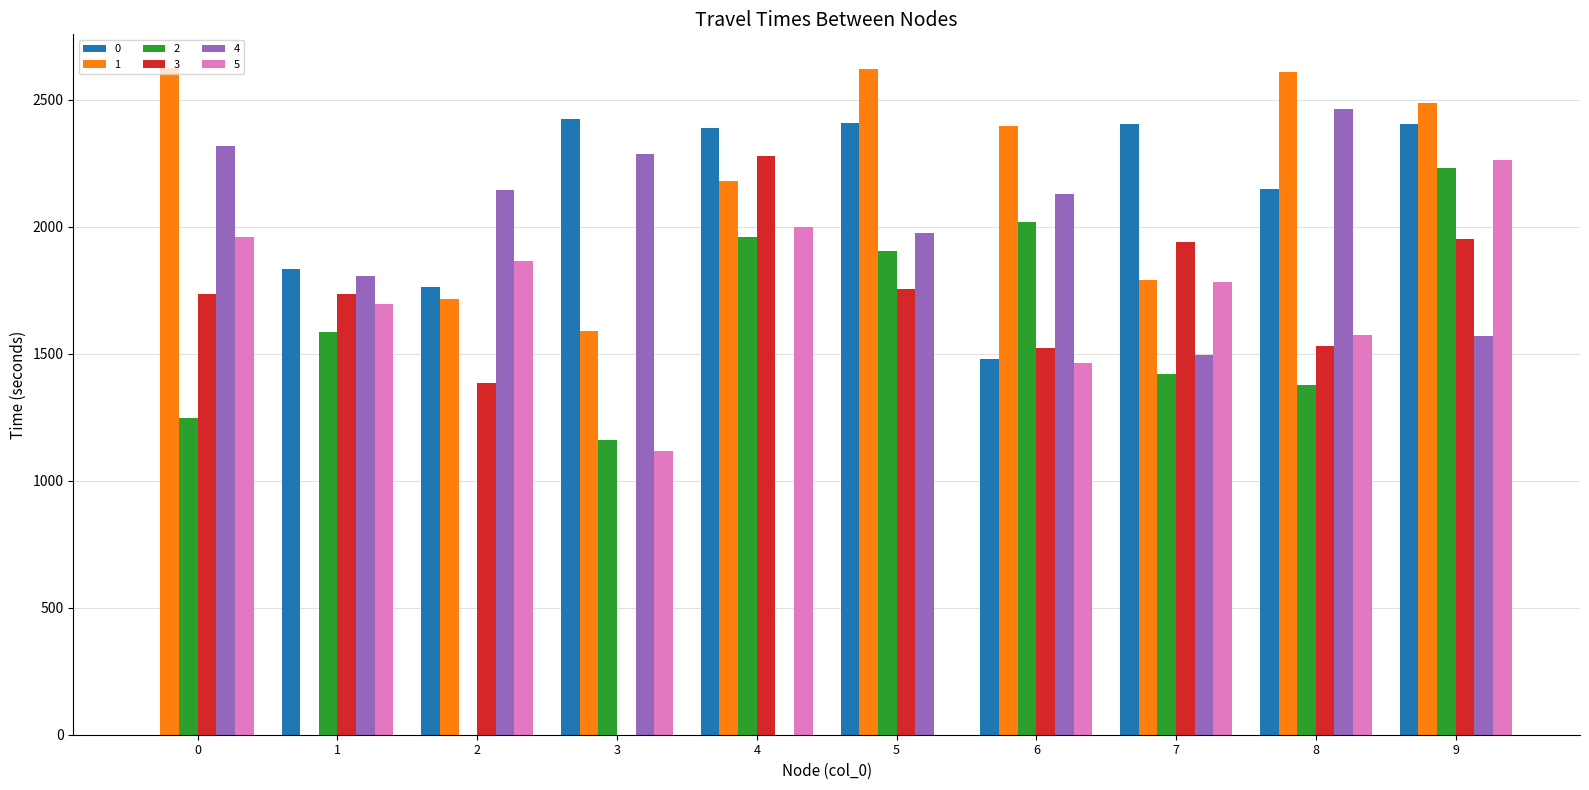

How many values in 1 are above zero?

9